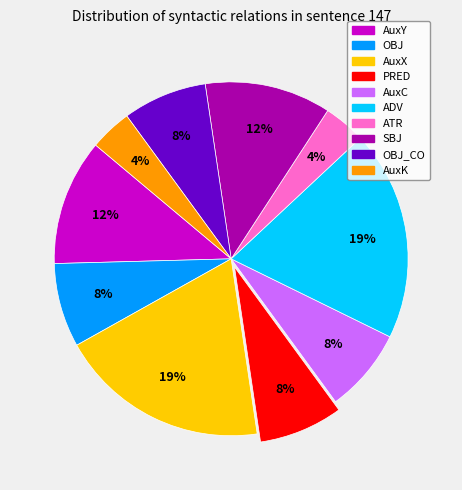

To the nearest percent, what is the average slice percentage?

10%